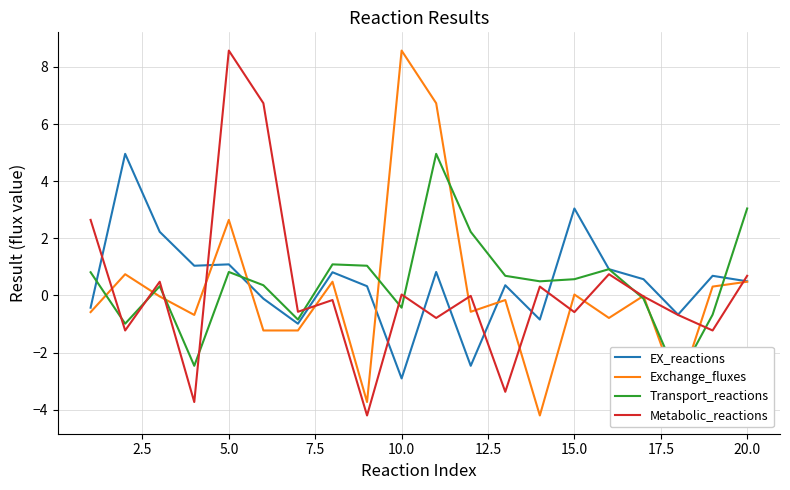

What is the difference between the maximum and minimum values in the Metabolic_reactions series?

12.8